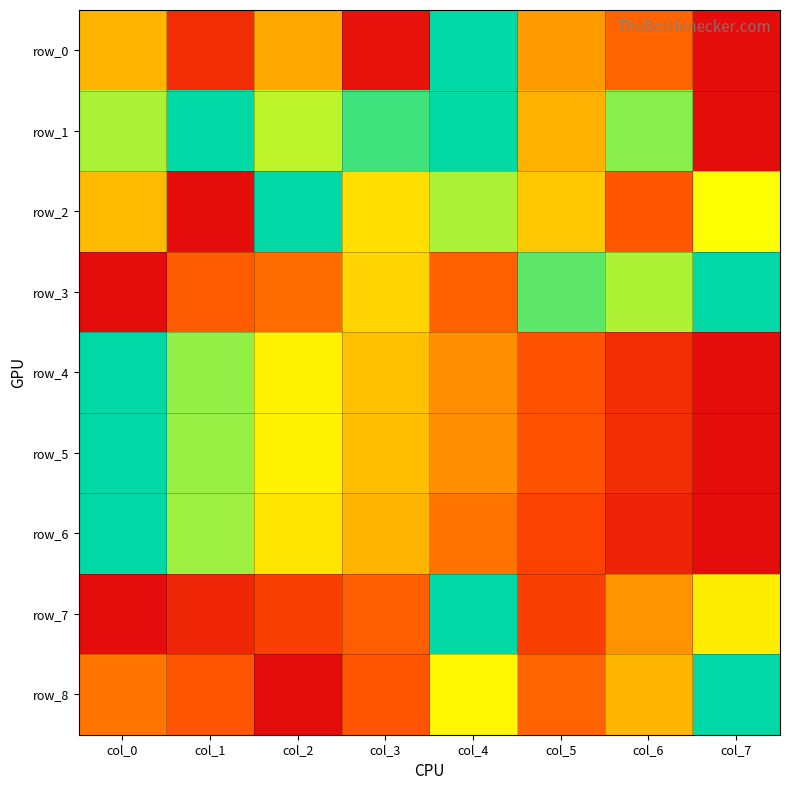

What is the approximate value of row_1 at col_1?

1.0